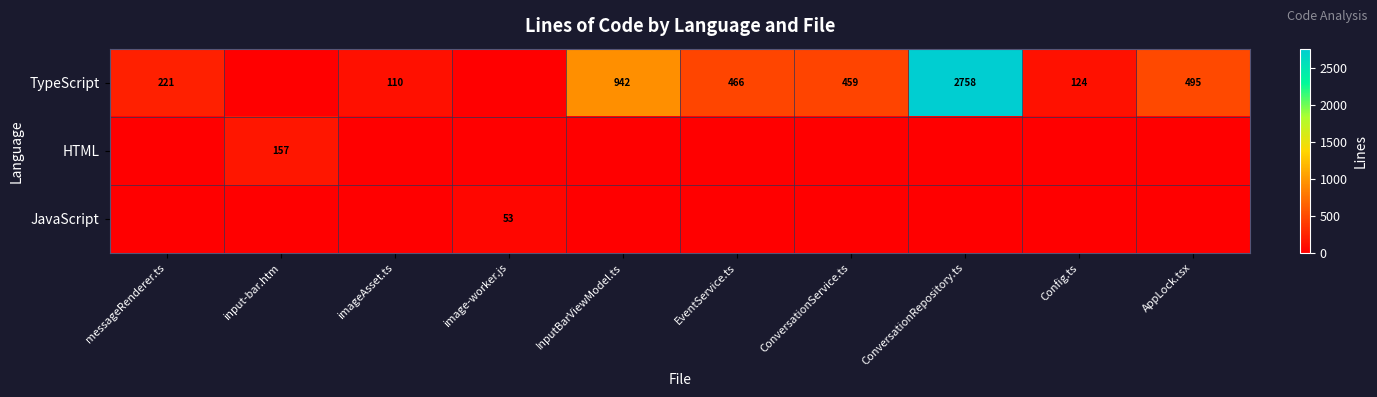

Is it true that TypeScript equals 110 at imageAsset.ts?

True